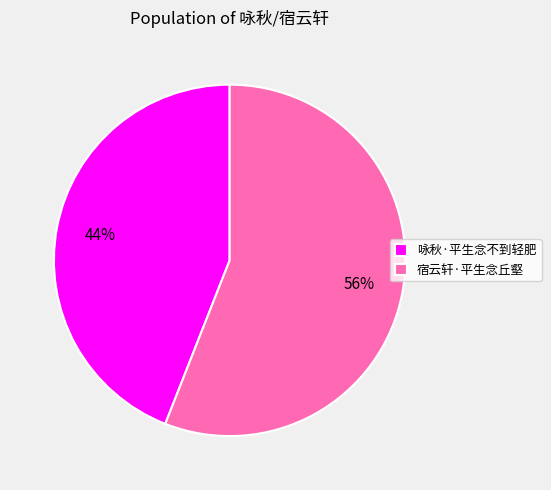

How many segments does this pie chart have?

2